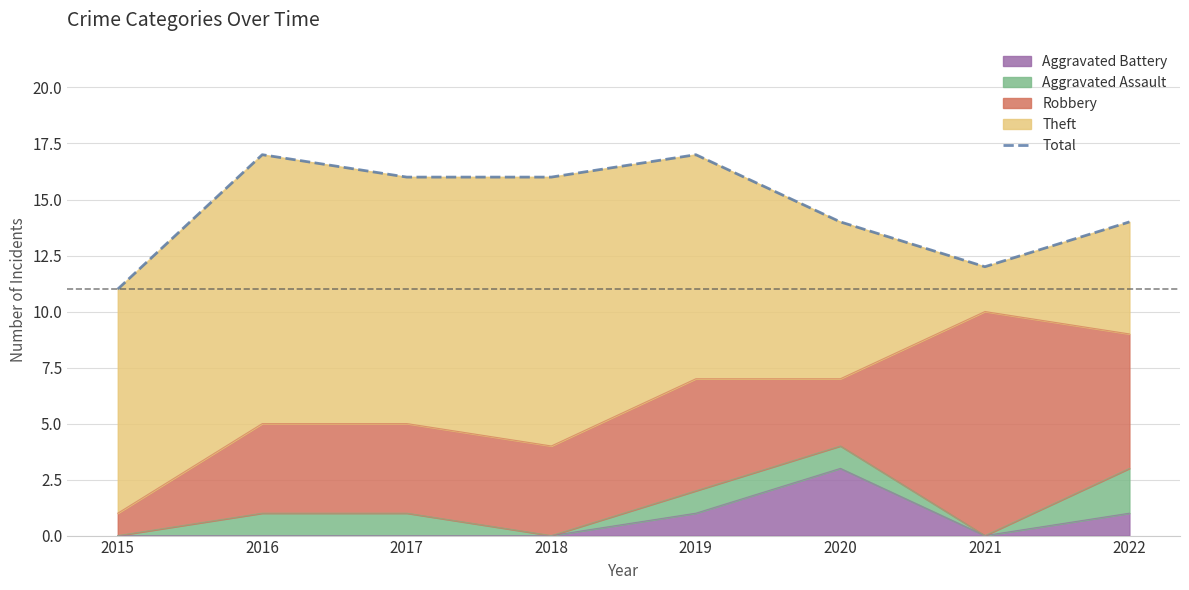

What is the minimum value shown in the chart?

11